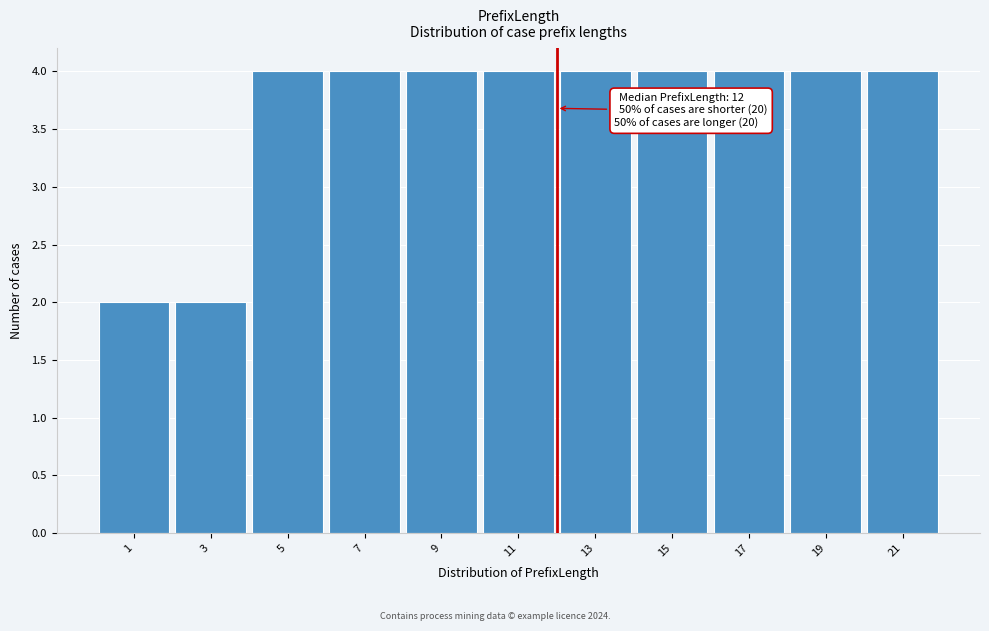

Reading left to right, list all the values displayed in this chart.

1=2	3=2	5=4	7=4	9=4	11=4	13=4	15=4	17=4	19=4	21=4